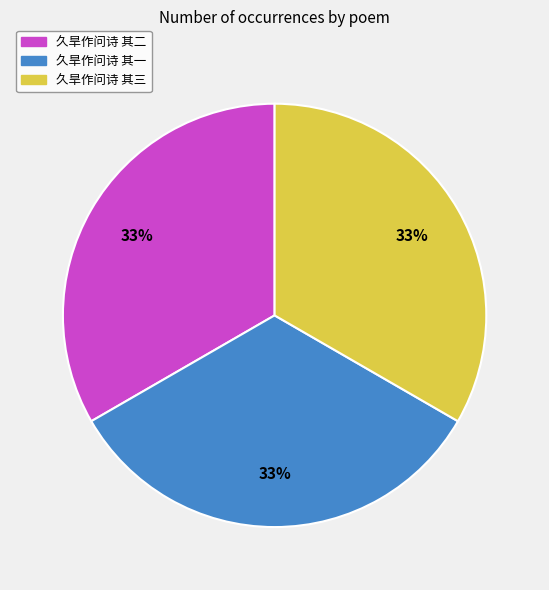

Combined, do 久旱作问诗 其三 and 久旱作问诗 其二 account for over 50%?

Yes